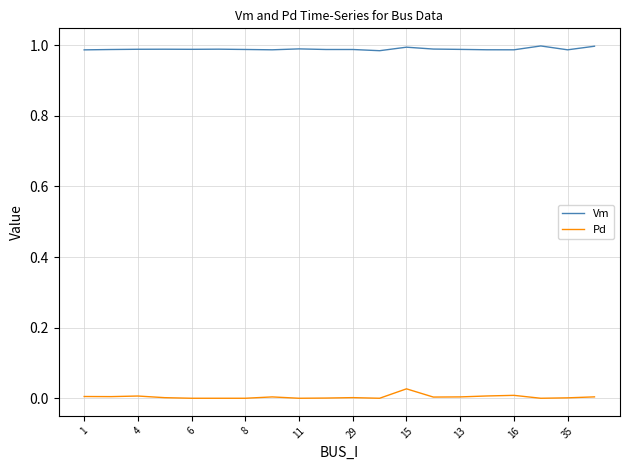

List the series in order of their peak value, highest first.

Vm, Pd